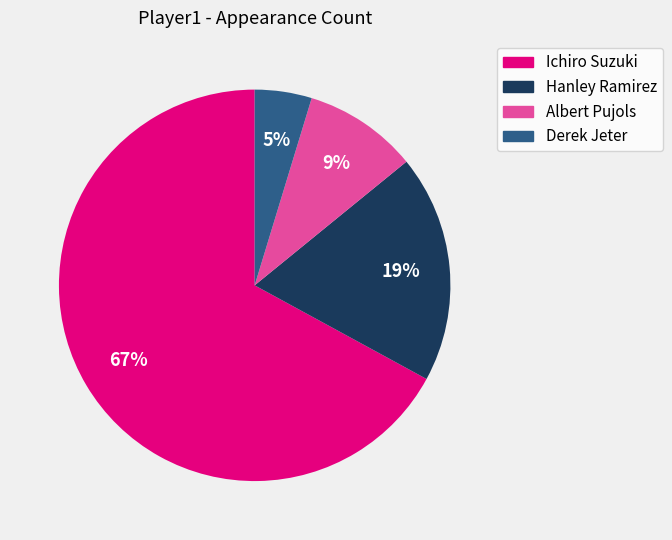

Rank the categories by value from lowest to highest.

Derek Jeter, Albert Pujols, Hanley Ramirez, Ichiro Suzuki